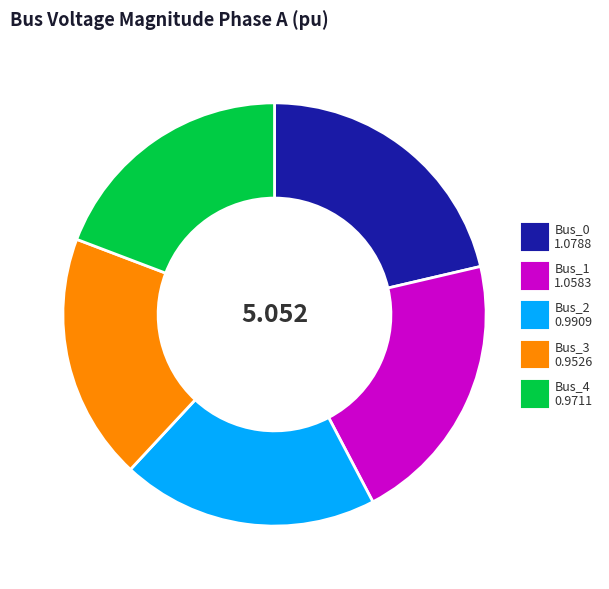

How many slices are in this pie chart?

5